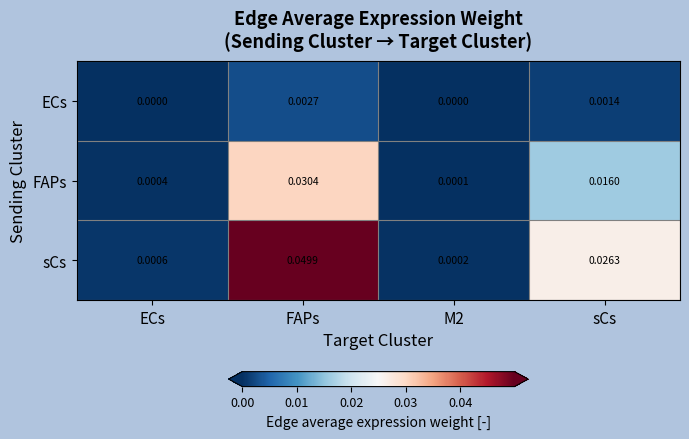

Rank the series by their average value, from highest to lowest.

sCs, FAPs, ECs